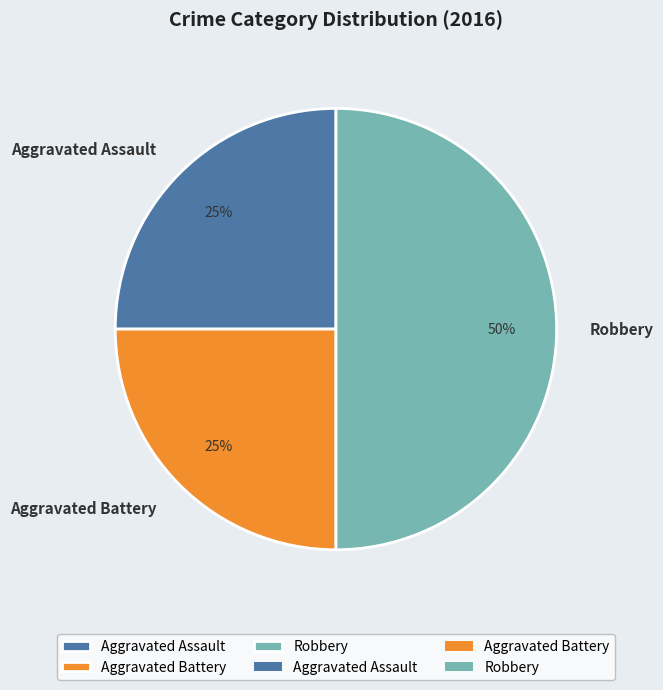

The Aggravated Assault slice represents 25% of the pie. True or false?

True